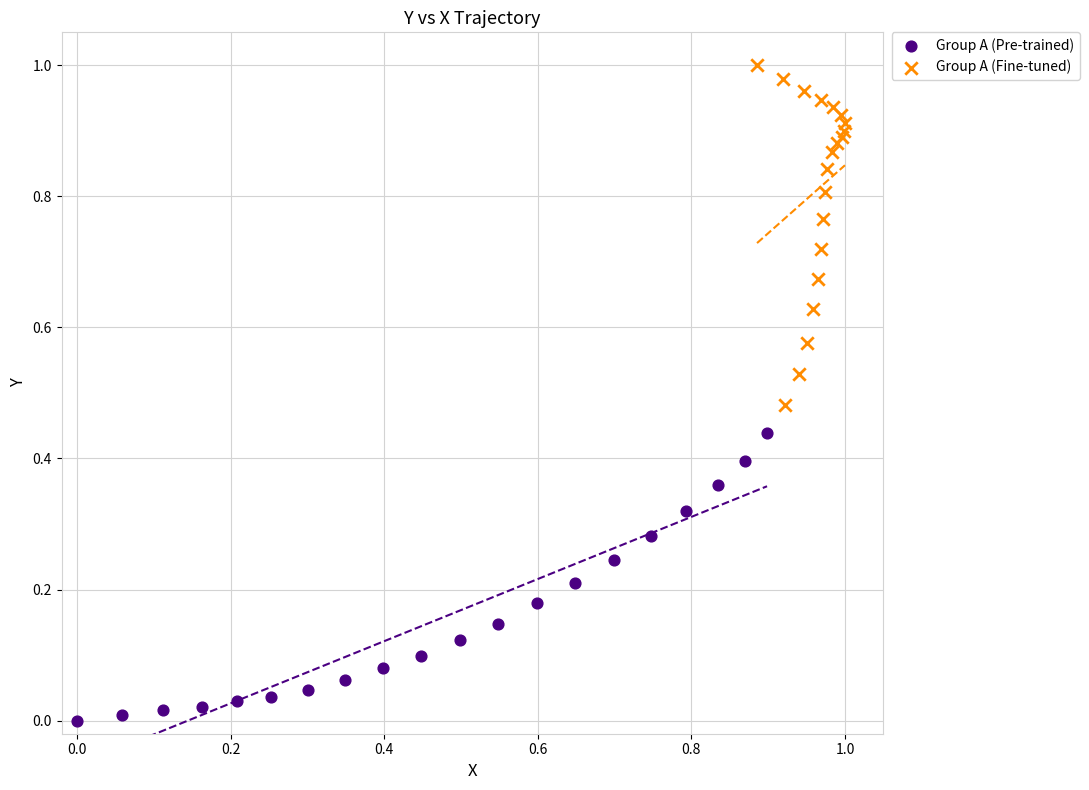

Which series reaches the minimum Y coordinate?

Group A (Pre-trained)